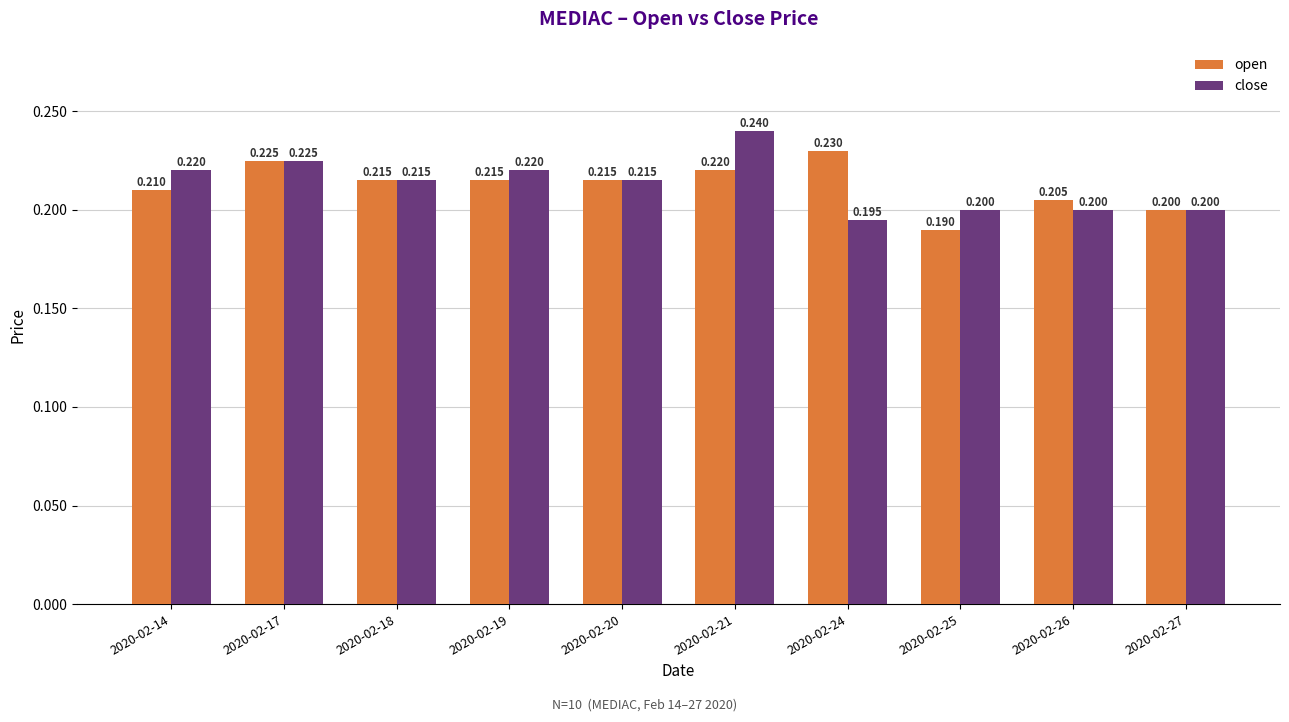

What is the value of the open bar at the 9th from the left?

0.2